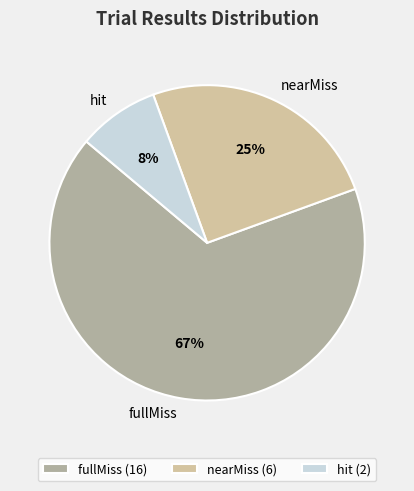

To the nearest percent, what percentage of the pie is fullMiss?

67%